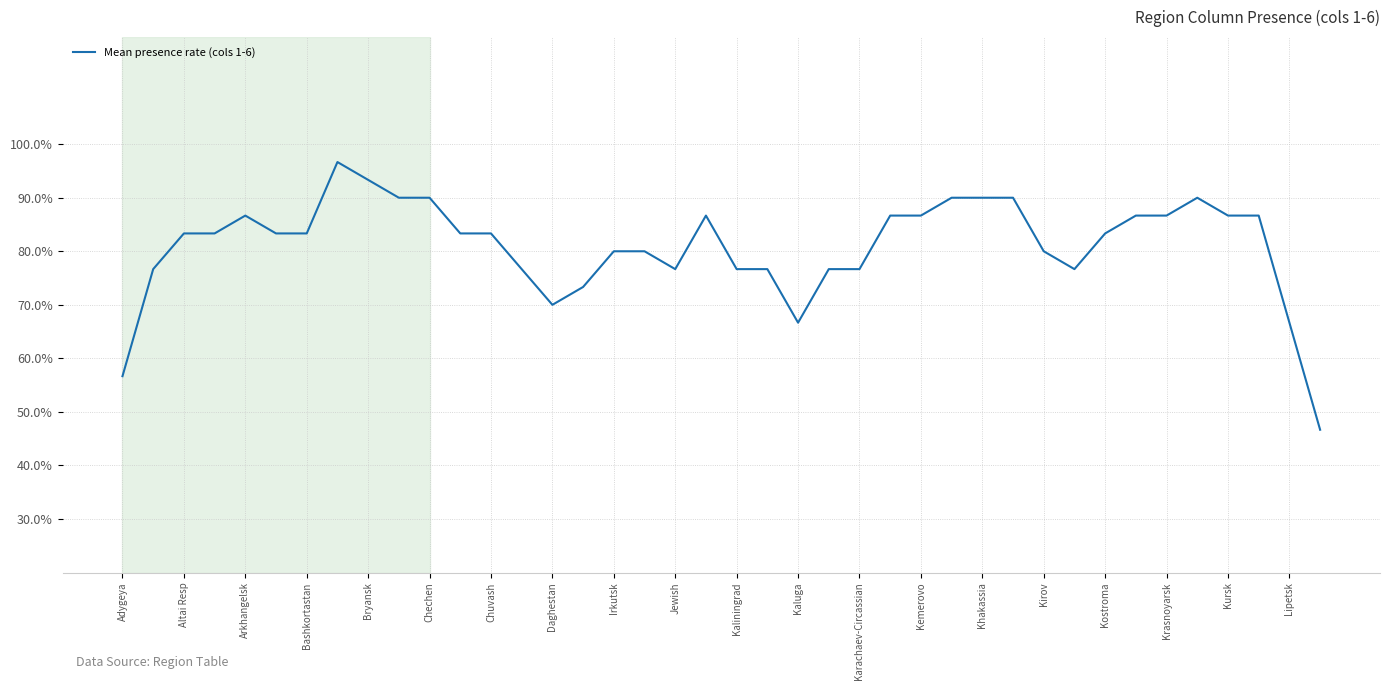

What is the minimum value shown in the chart?

46.7